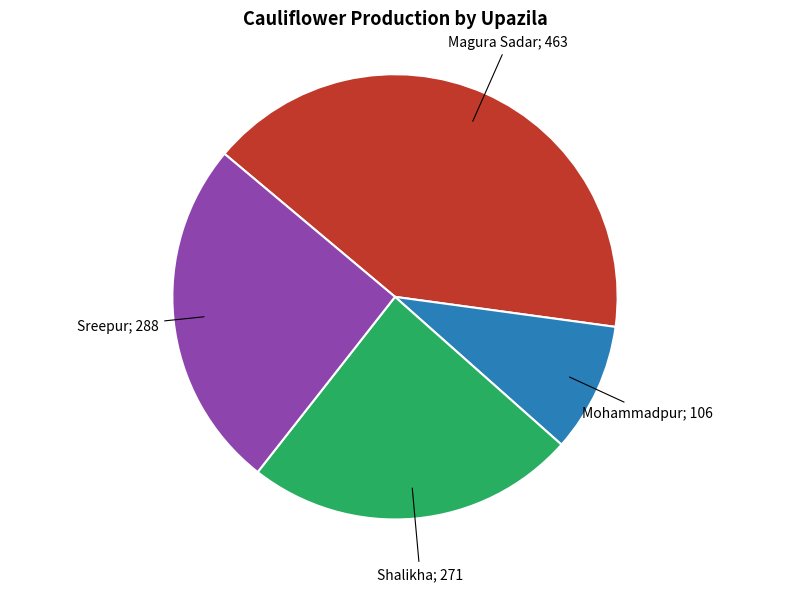

Does any single category account for the majority?

No